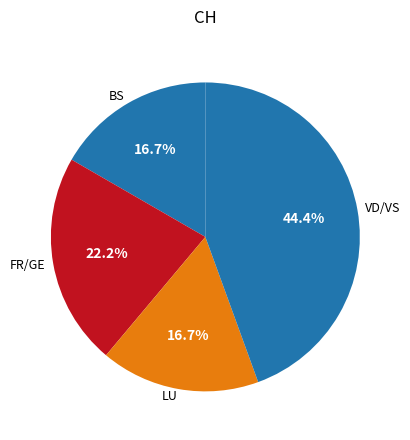

What is the largest slice in the pie chart?

VD/VS